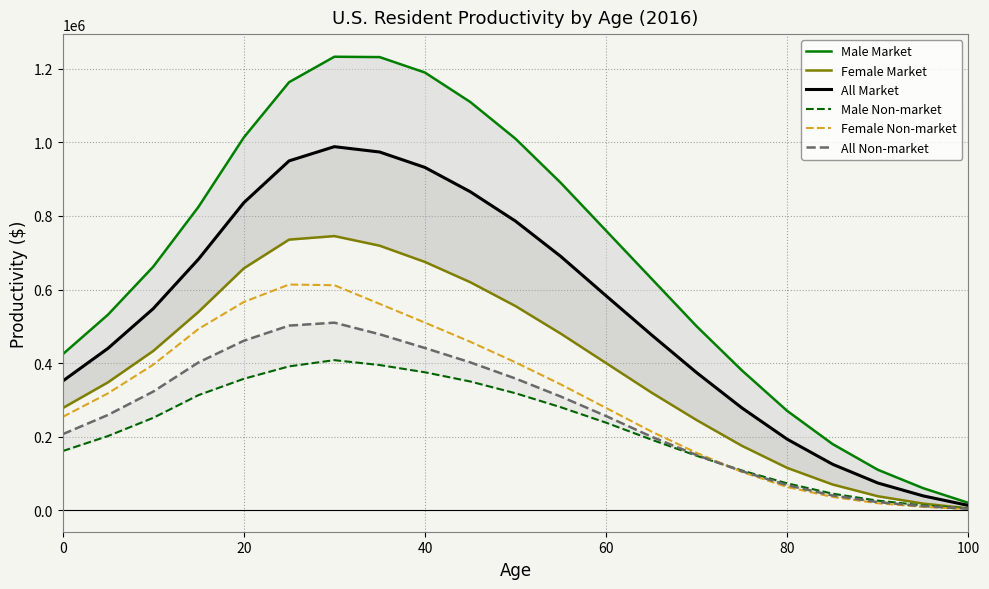

At how many categories does at least one series exceed 1177939?

3